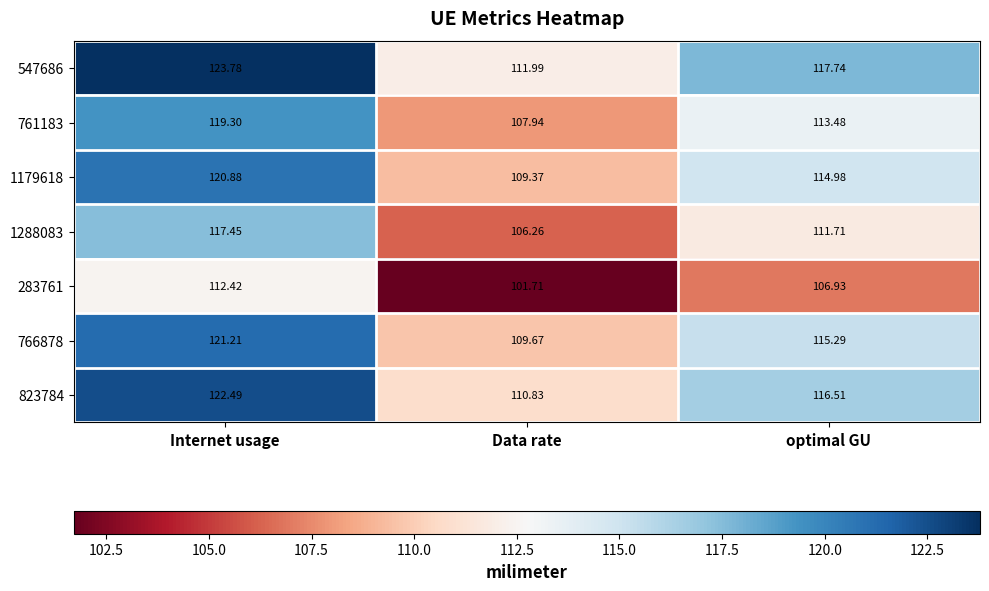

At how many categories does at least one series exceed 110?

3